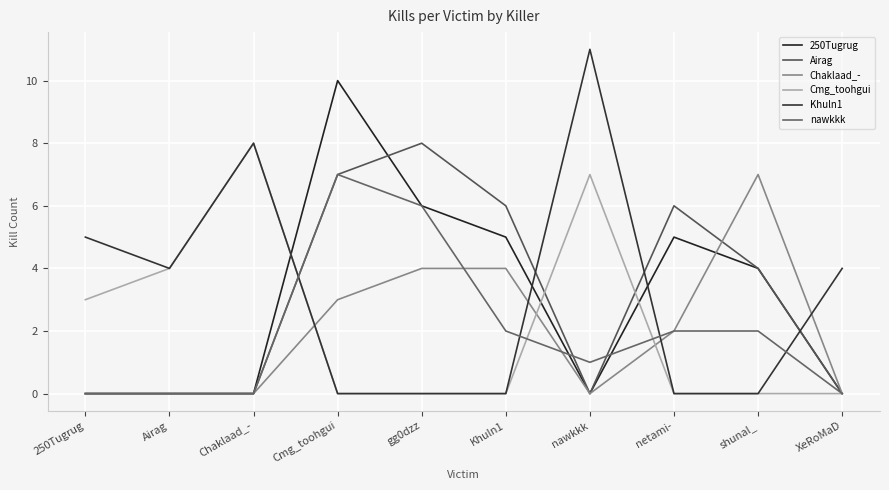

What is the maximum value shown in the chart?

11